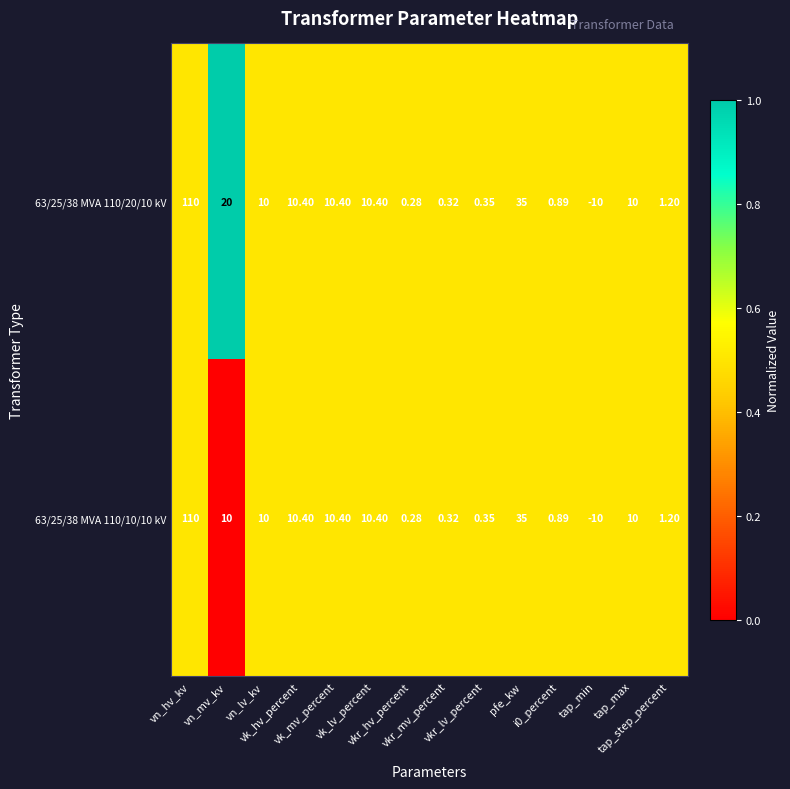

How many values in 63/25/38 MVA 110/10/10 kV are below zero?

1